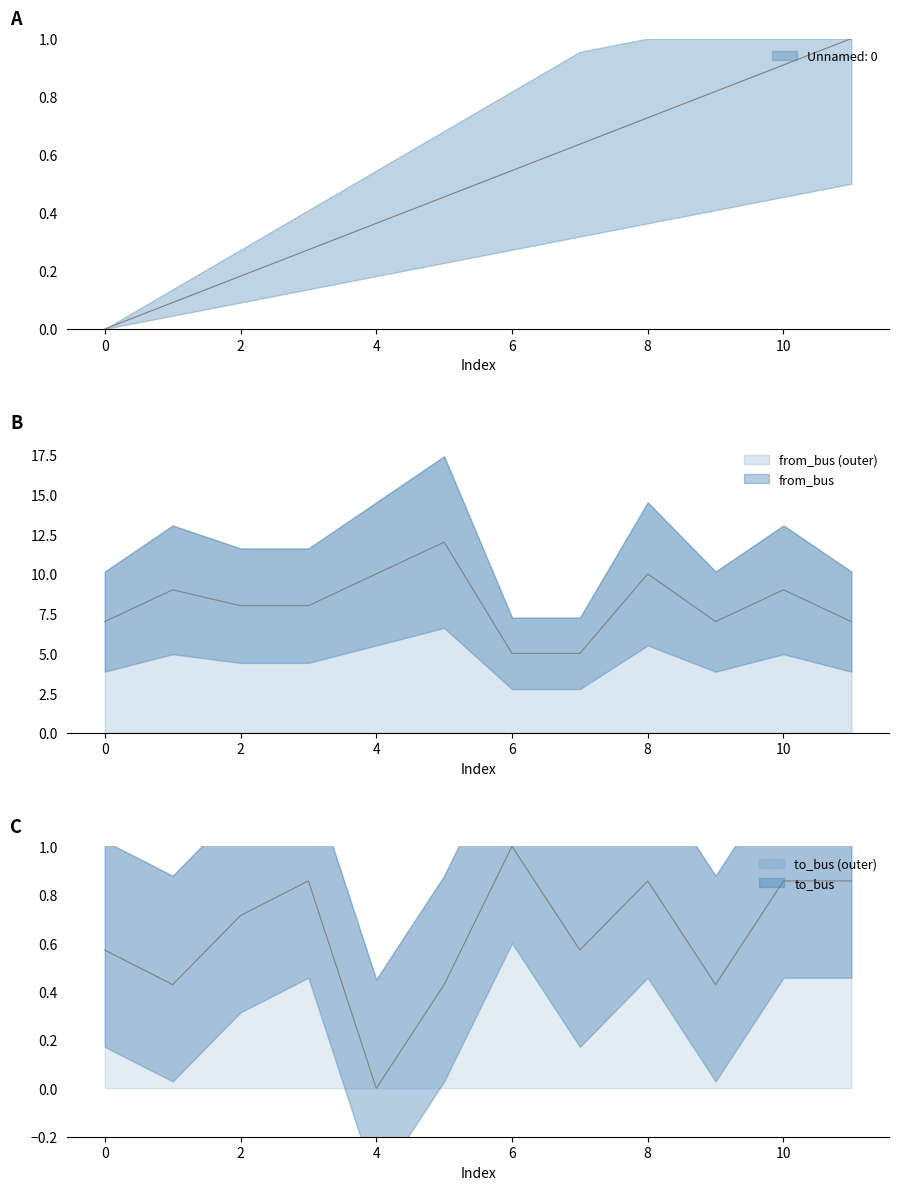

True or false: Unnamed: 0 and from_bus intersect in this chart.

False